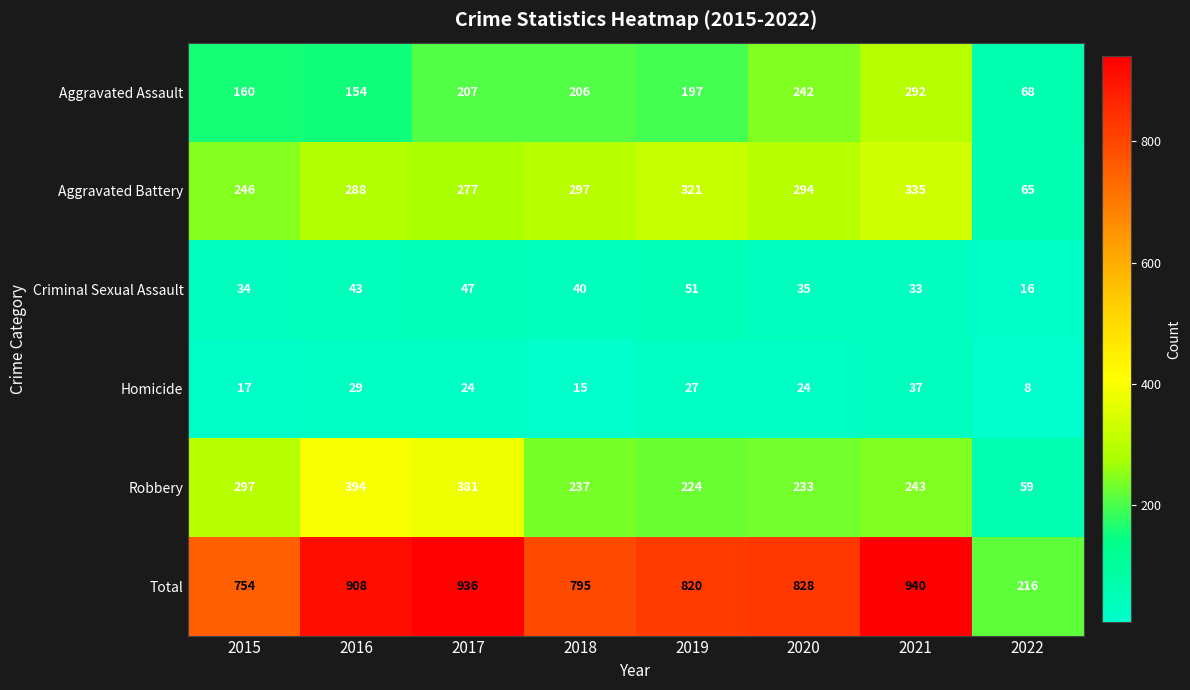

Which category has the highest value across all series?

2021